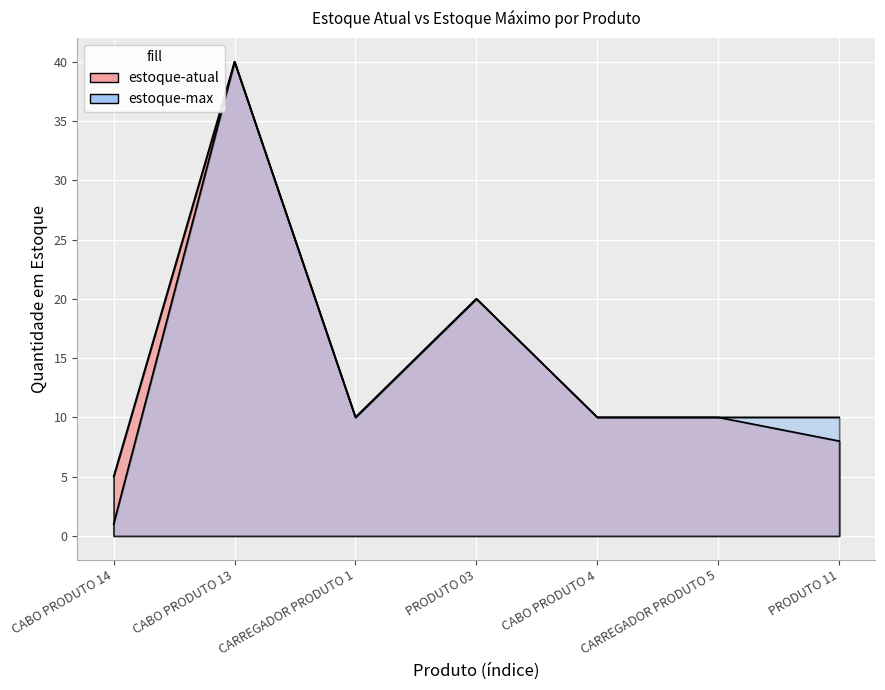

Where is estoque-max nearest to the value 20?

PRODUTO 03